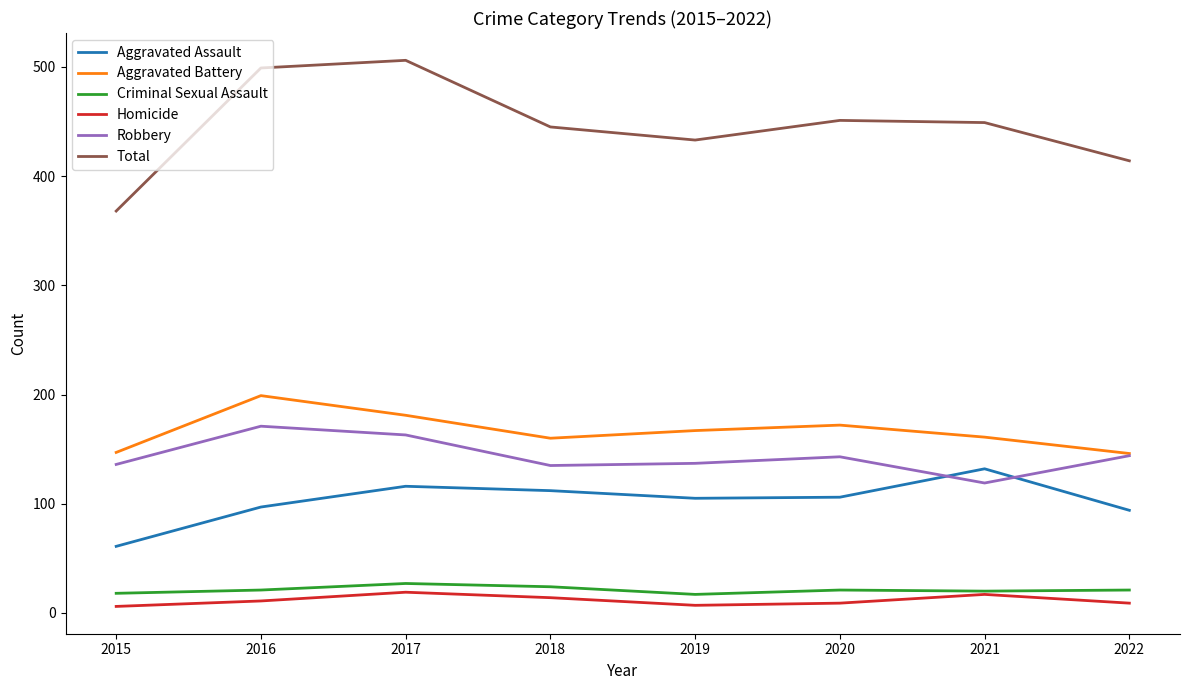

Which series has the widest spread of values?

Total